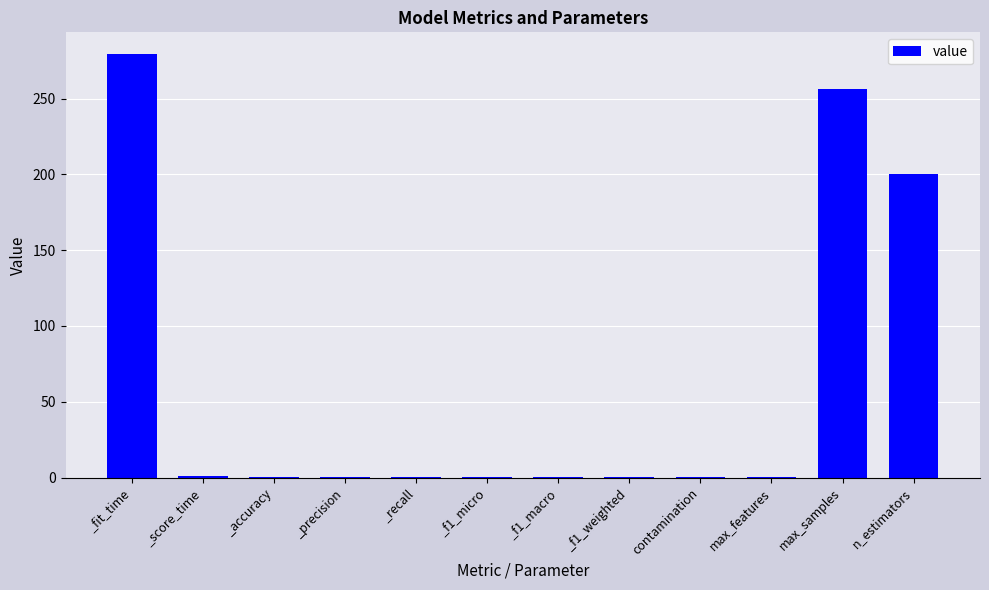

The value at n_estimators is 200.0. True or false?

True